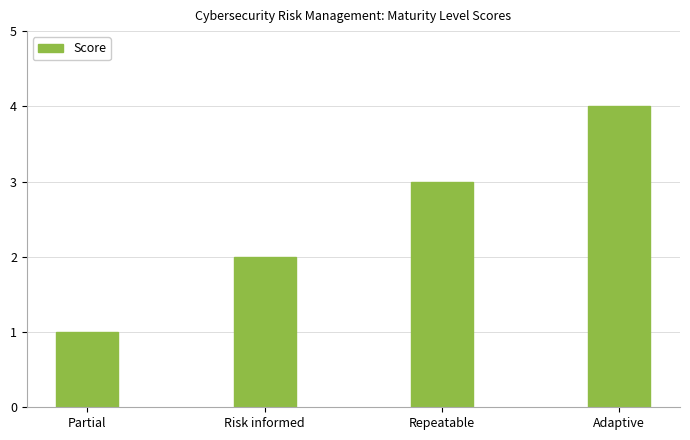

True or false: the data shows 3 at Repeatable.

True